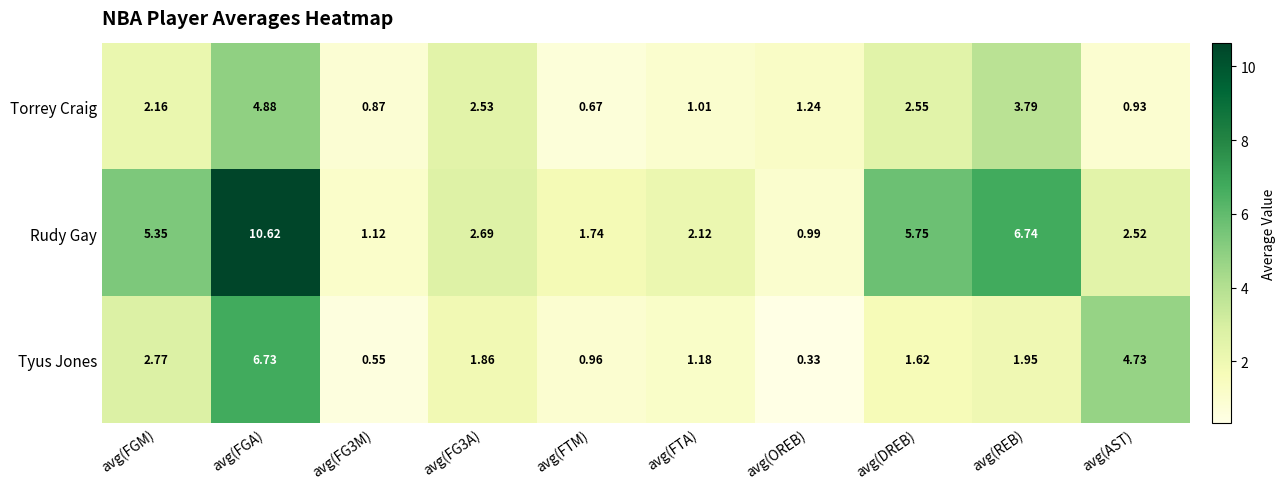

What is the total value across all series at avg(OREB)?

2.6